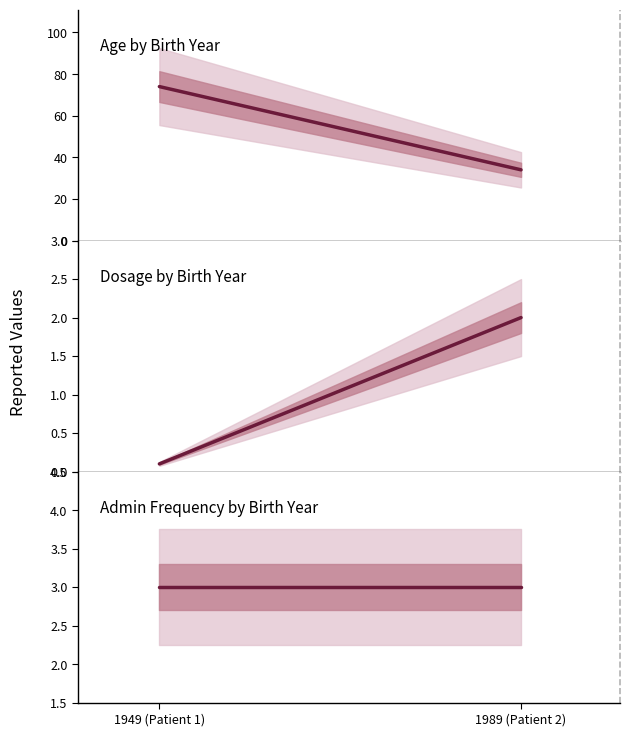

What is the sum of the Admin Frequency values at 1949 (Patient 1) and 1989 (Patient 2)?

6.0